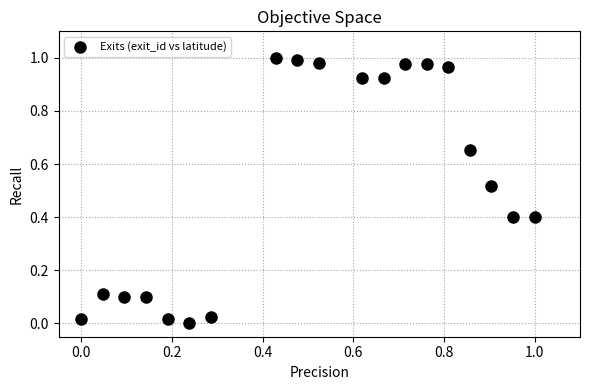

How many points are shown in the scatter plot?

19